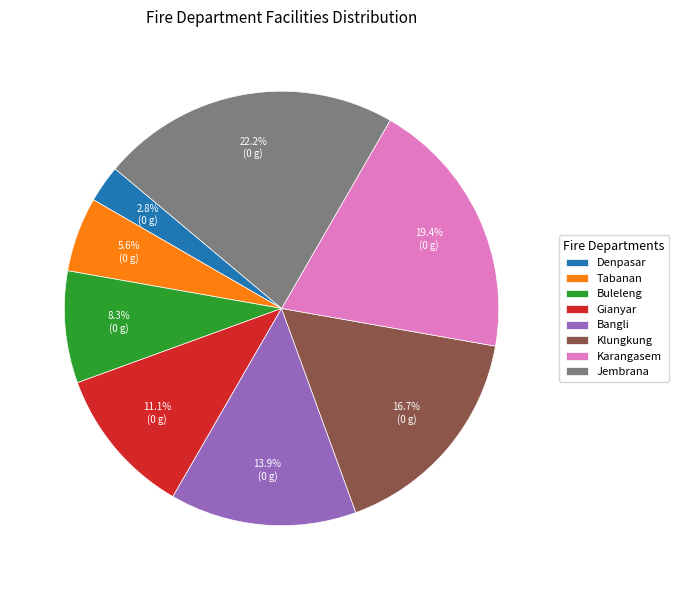

Which slice is the smallest?

Denpasar